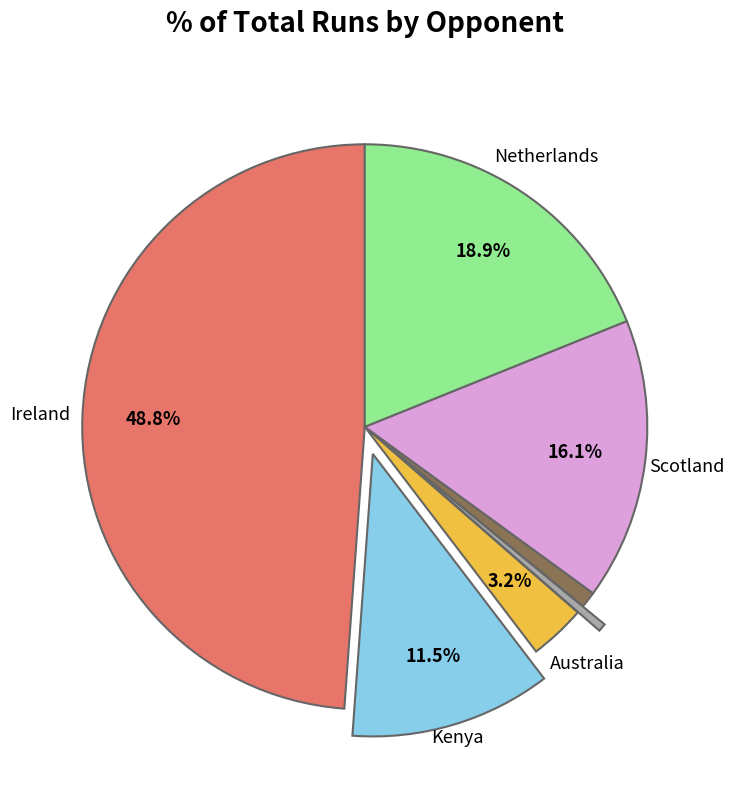

Is there any slice that represents more than half of the pie?

No